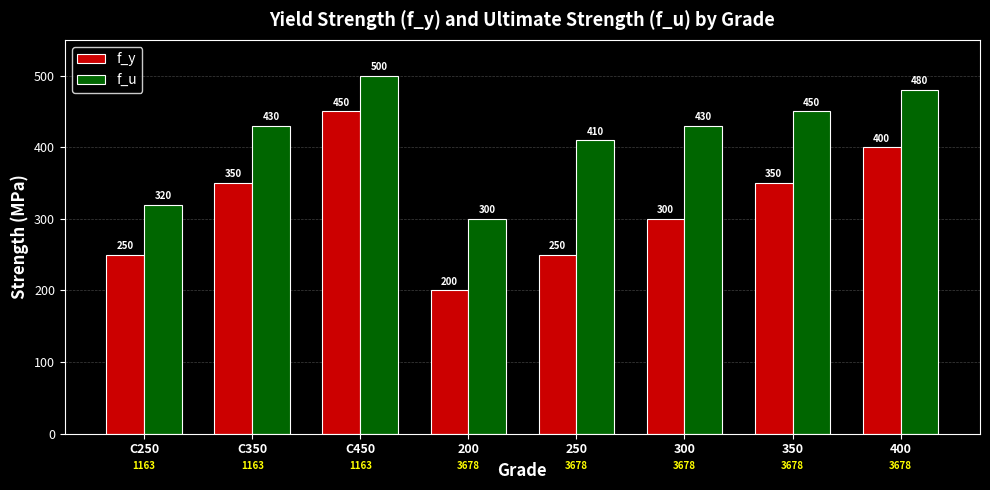

What is the difference between the maximum and minimum values in the f_y series?

250